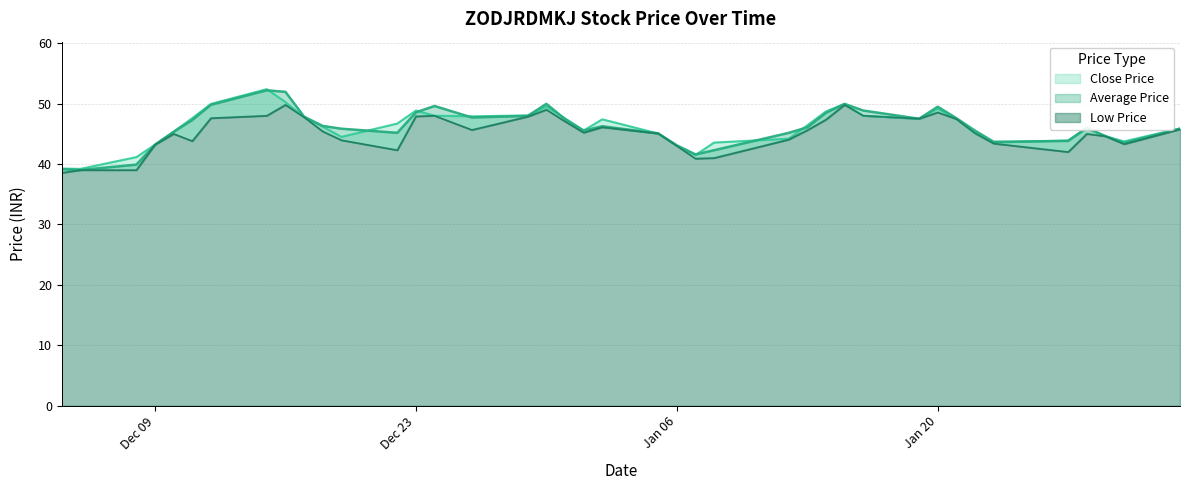

Where is the first local minimum for Close Price?

2014-12-05